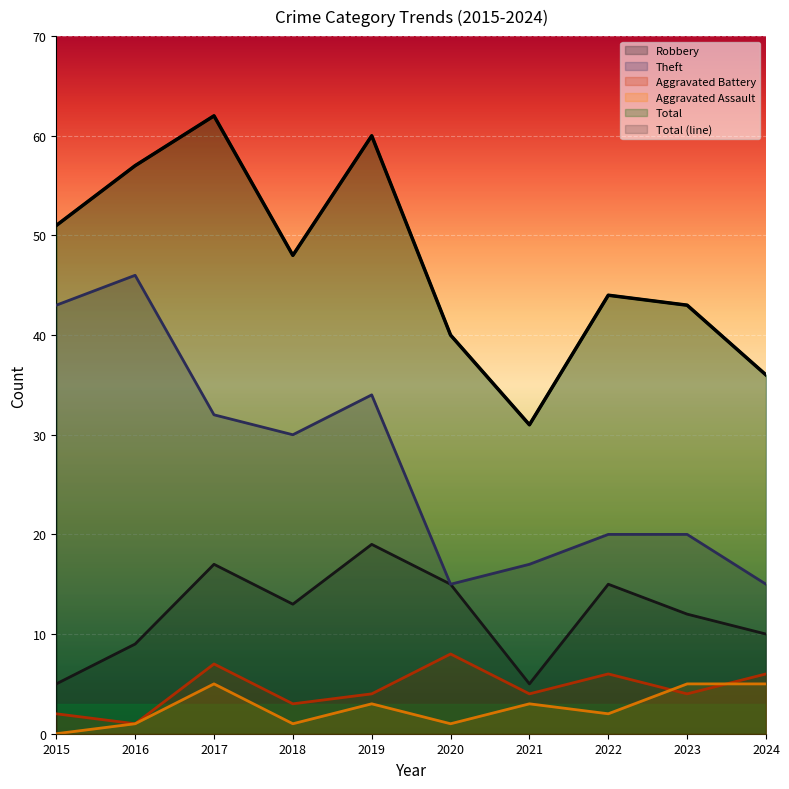

Where is the first local maximum for Total?

2017